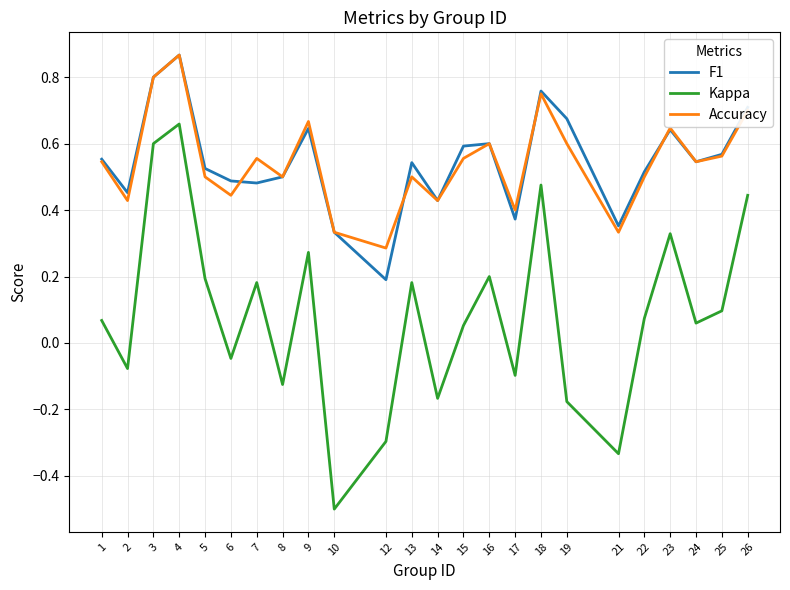

How many Accuracy values are between 0 and 1?

24